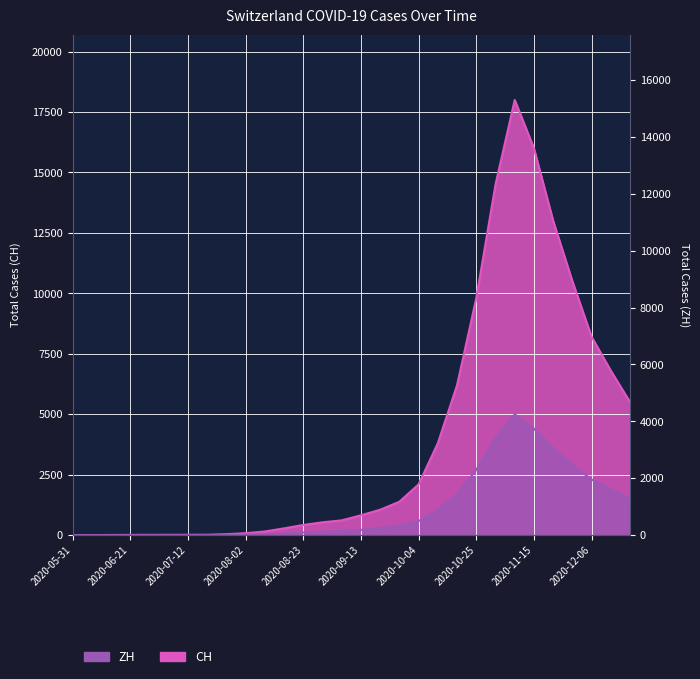

Is it true that CH equals 28 at 2020-08-02?

False